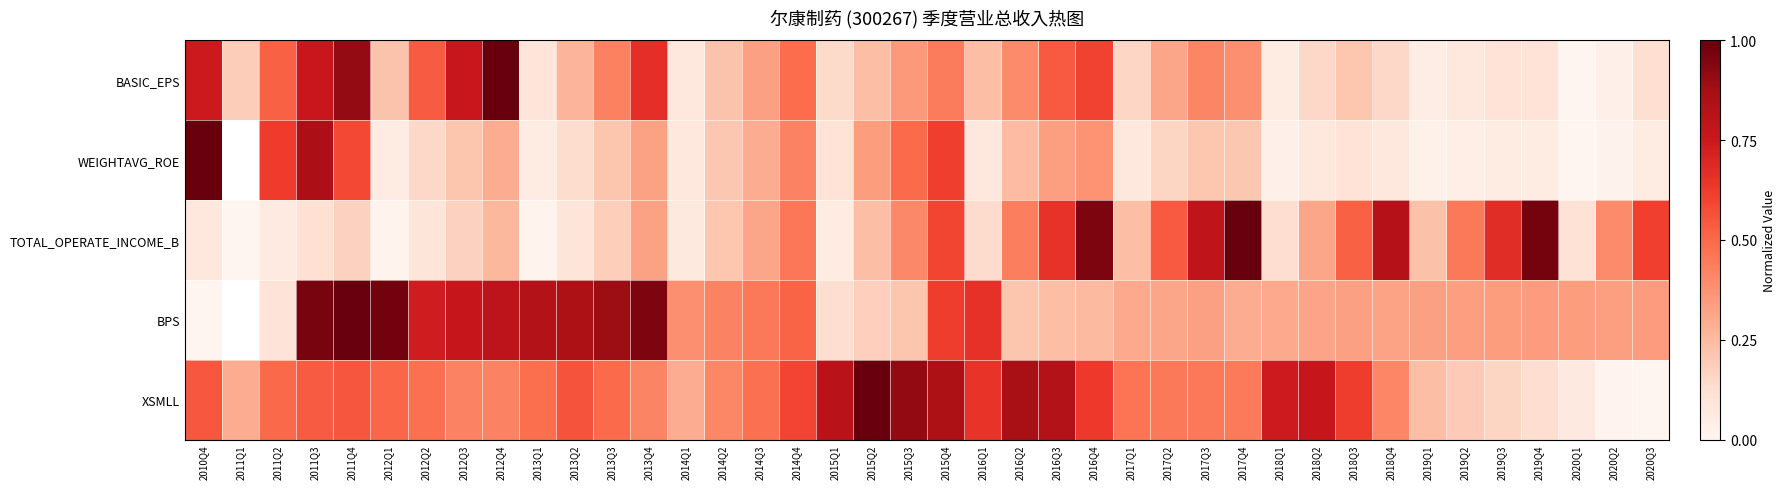

At which label is BASIC_EPS closest to 0?

2020Q1